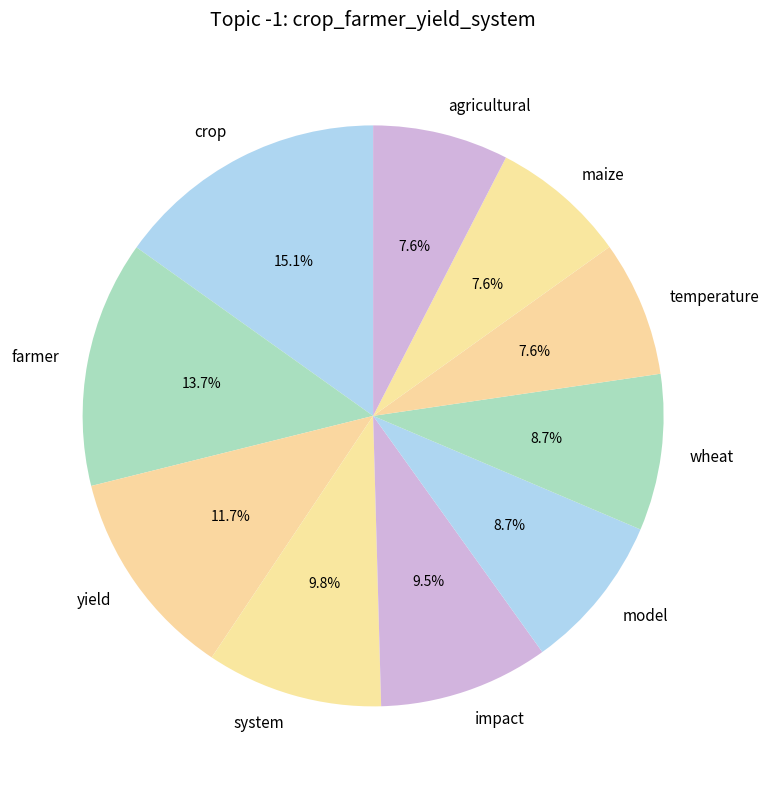

Is the sum of farmer and agricultural greater than half?

No